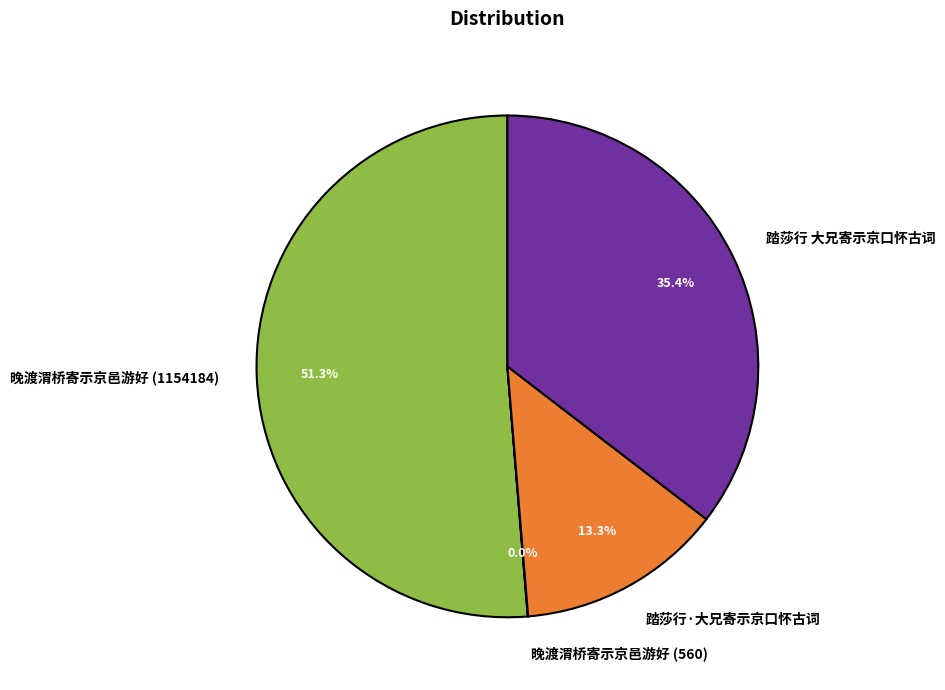

Which category has the biggest portion of the pie?

晚渡渭桥寄示京邑游好 (1154184)